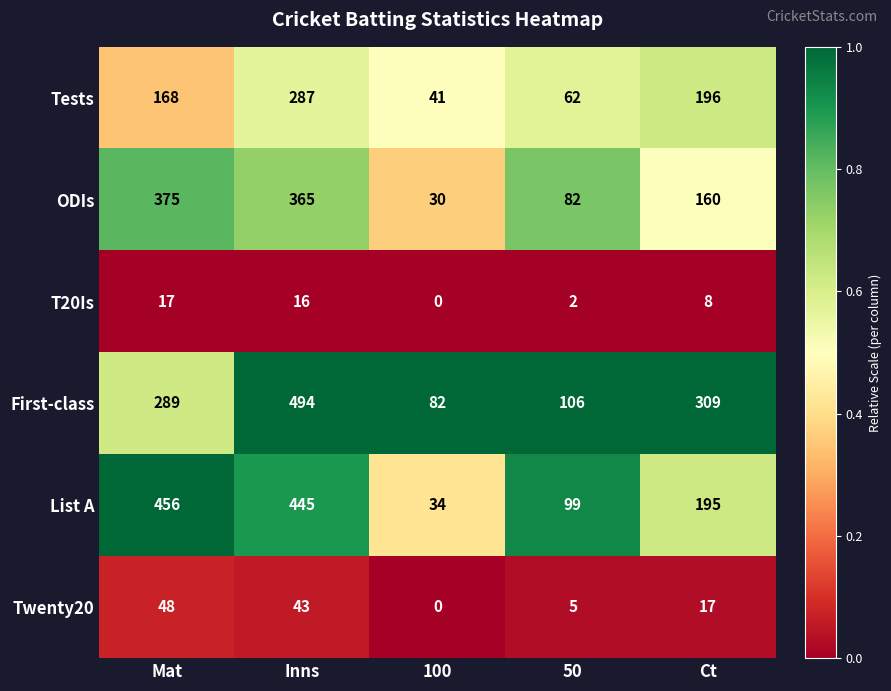

Rank the series by their maximum value, from highest to lowest.

First-class, List A, ODIs, Tests, Twenty20, T20Is